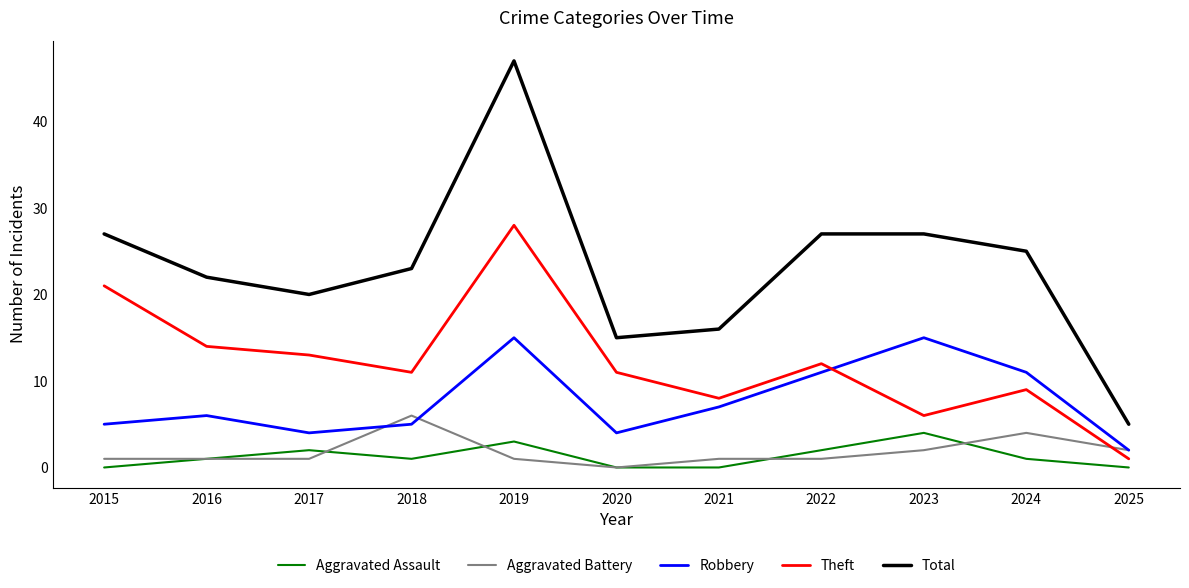

What is the sum of all Total values?

254